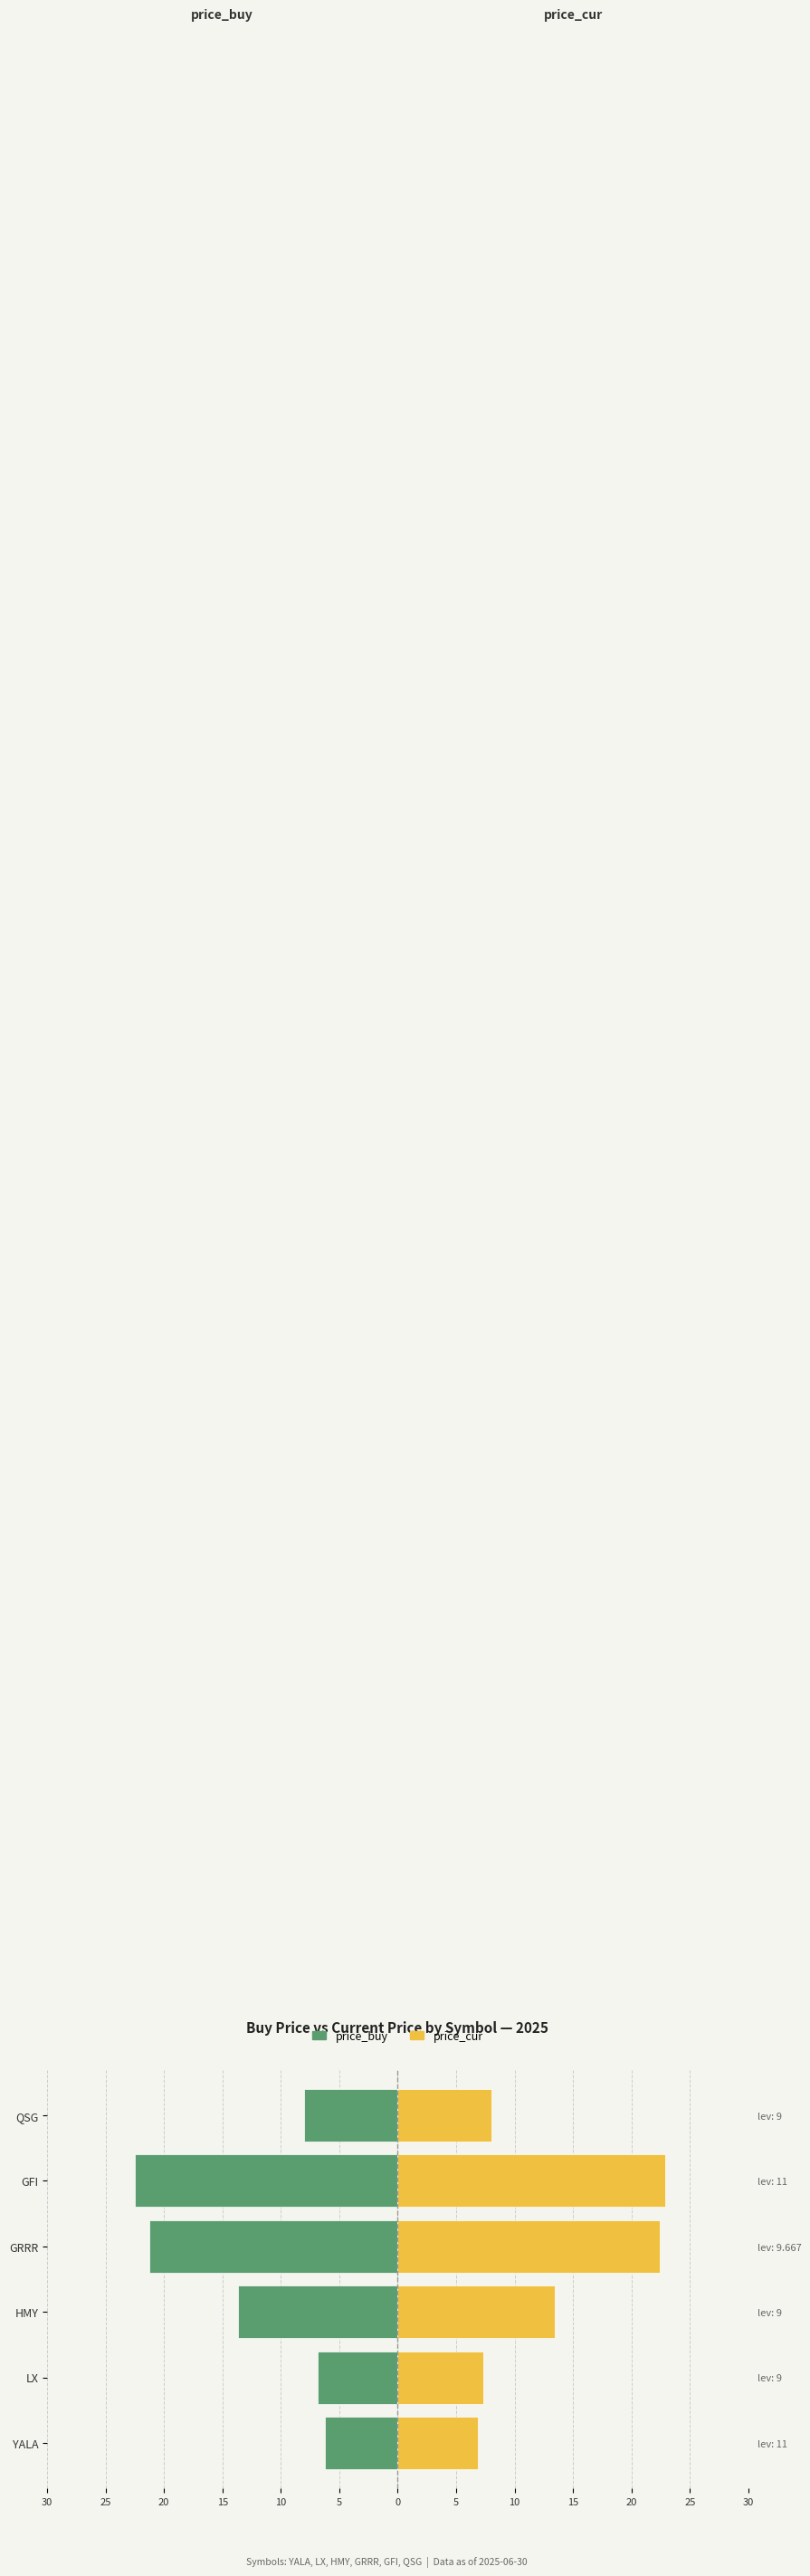

What are all the series names shown in the legend?

price_buy, price_cur